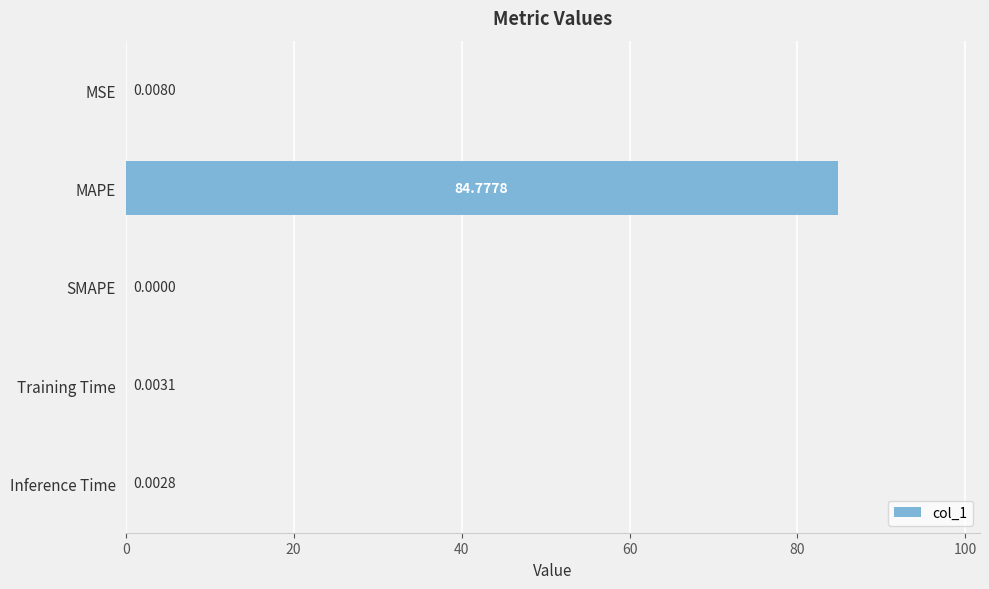

At which category does the chart reach its peak across all series?

MAPE